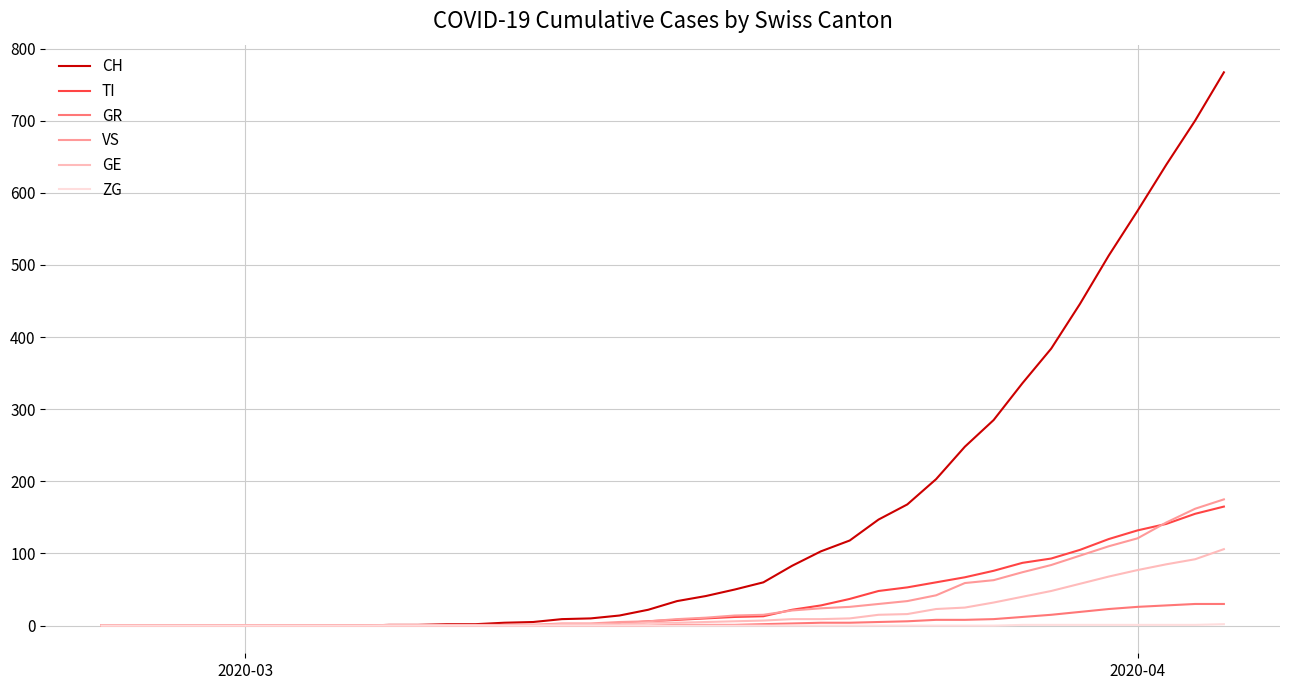

Does the chart display data point markers on the line(s)?

No